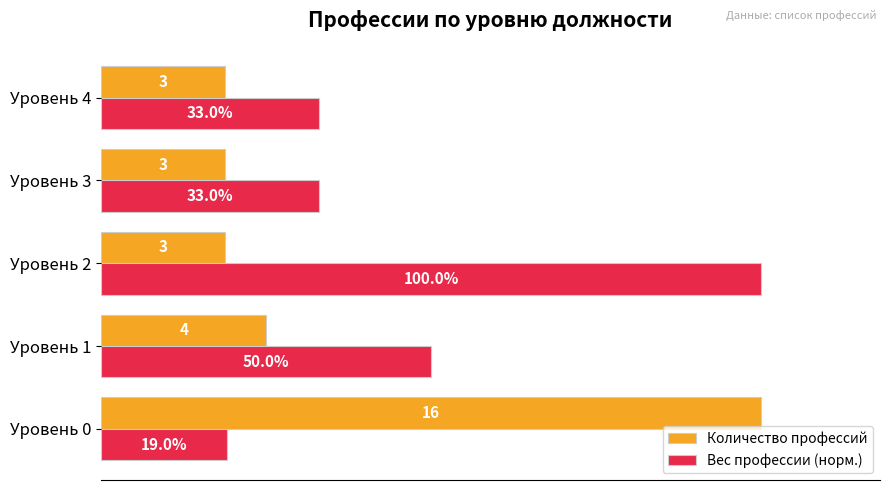

Which category has the highest value in the Количество профессий series?

Уровень 0